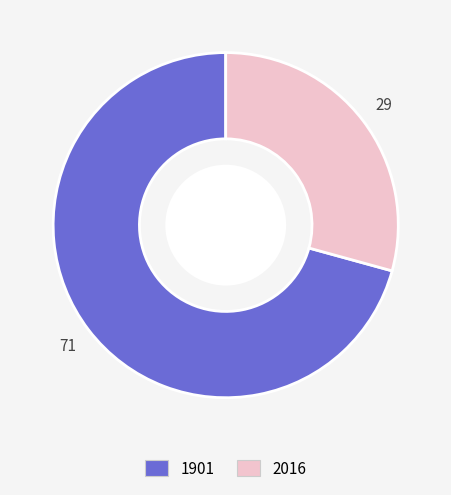

Is it true that 2016 is 29% of the pie?

True